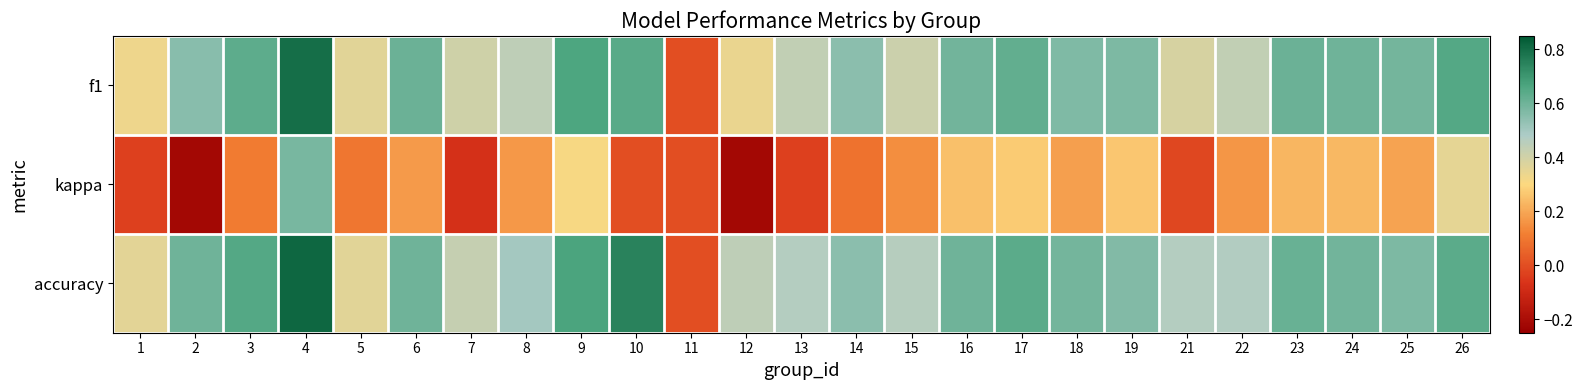

What is the minimum value shown in the chart?

-0.2